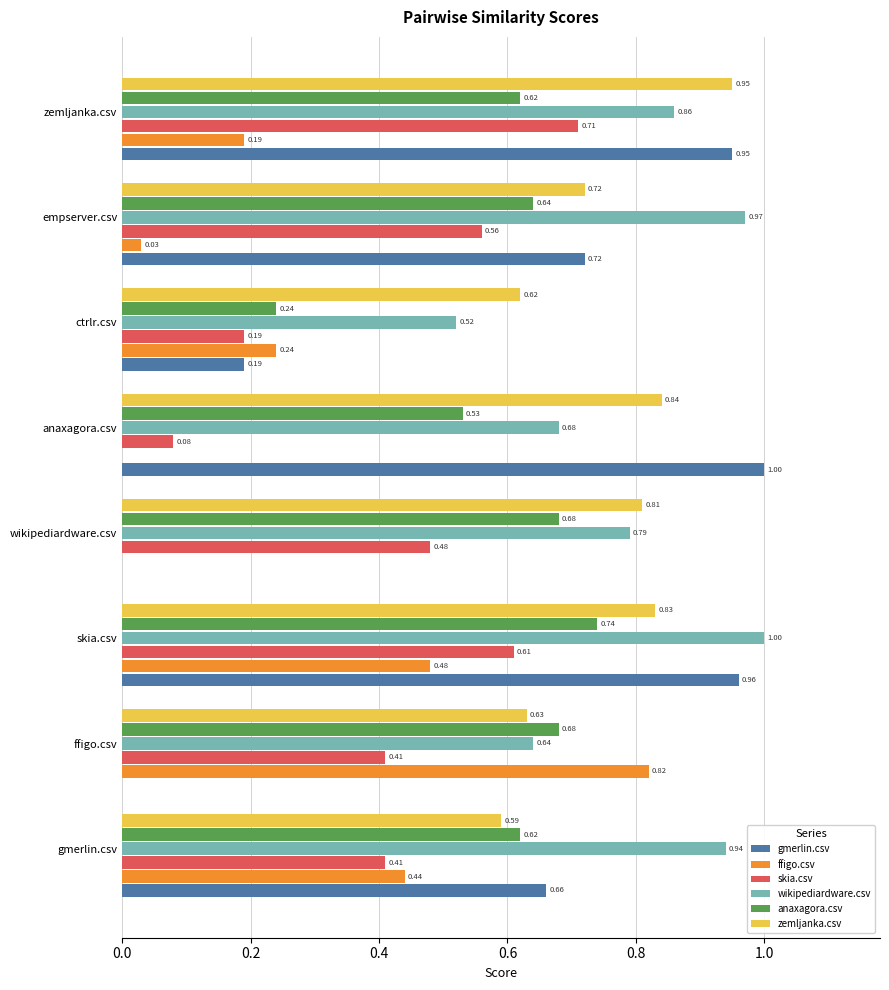

At which category is the sum across all series the highest?

skia.csv